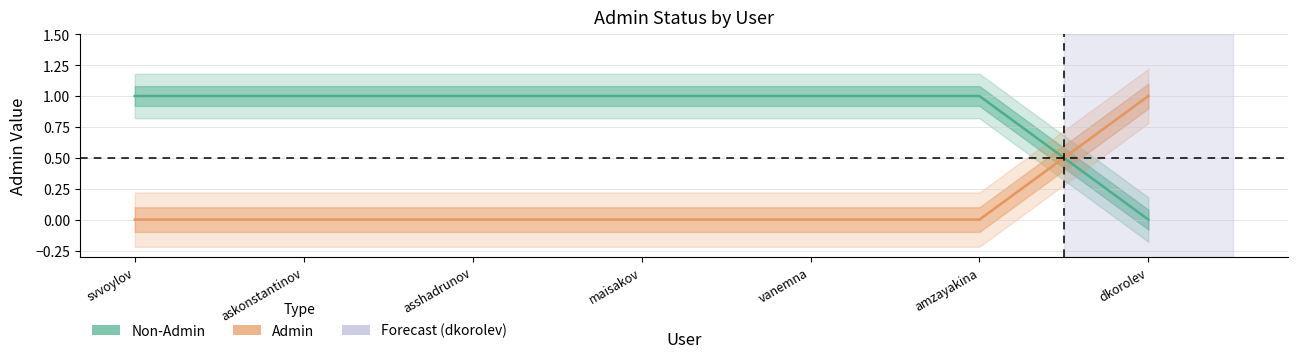

Is the value of Admin at vanemna greater than the value of Non-Admin at svvoylov?

No